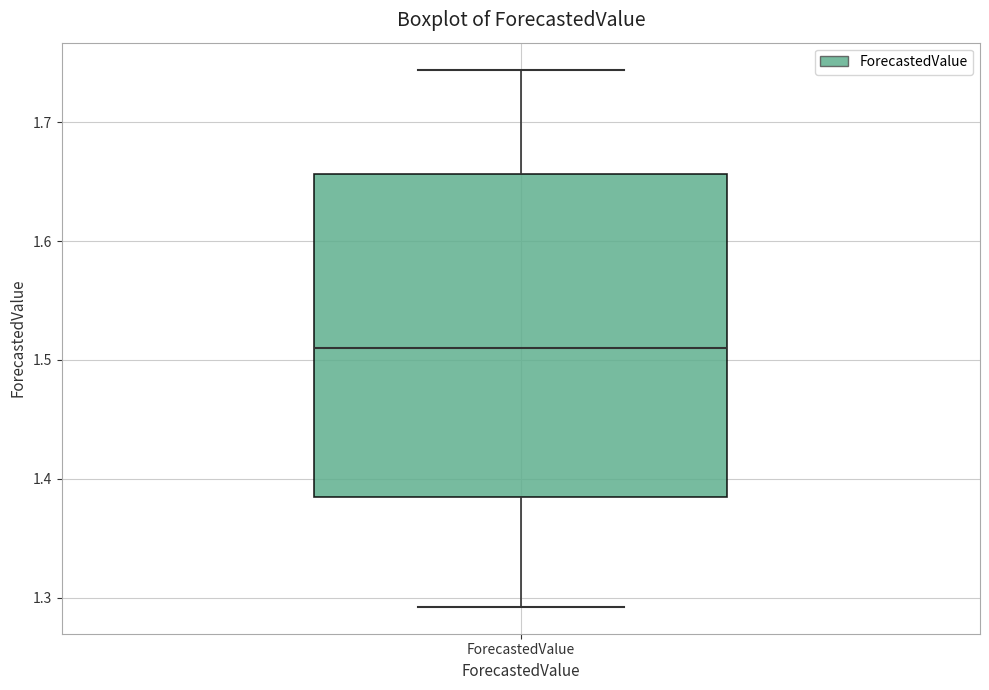

Where does the median line of the box for ForecastedValue sit on the y-axis? The values are not printed on the chart, so give them approximately, as read against the axis.

1.51